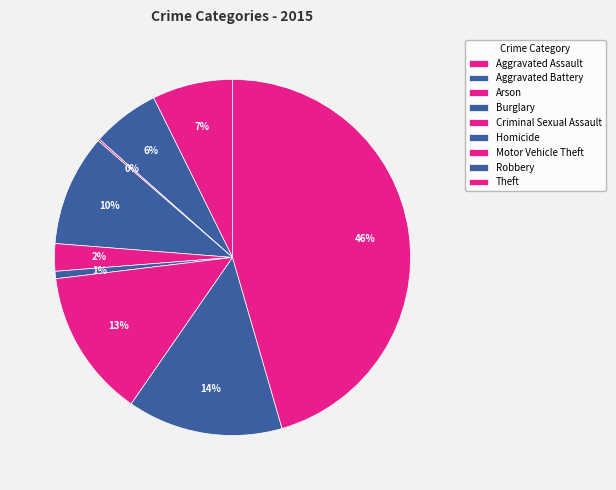

What percentage do Aggravated Assault and Theft together represent?

52.8%